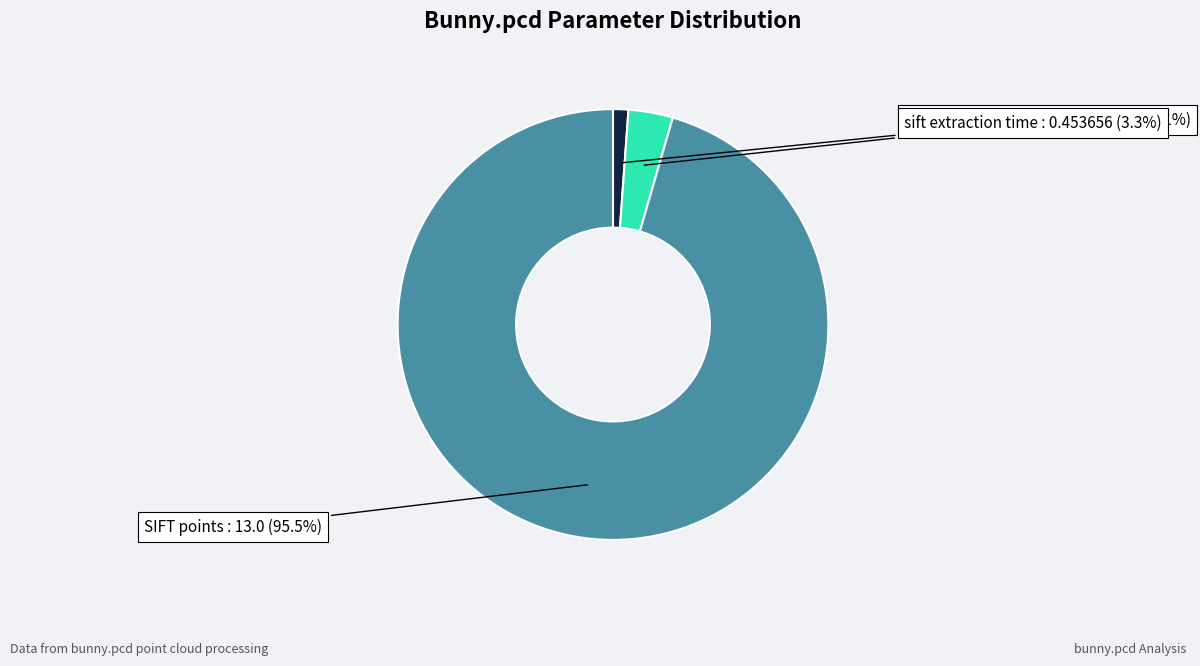

To the nearest percent, what is the difference between the SIFT points and normal extraction time slice percentages?

94%